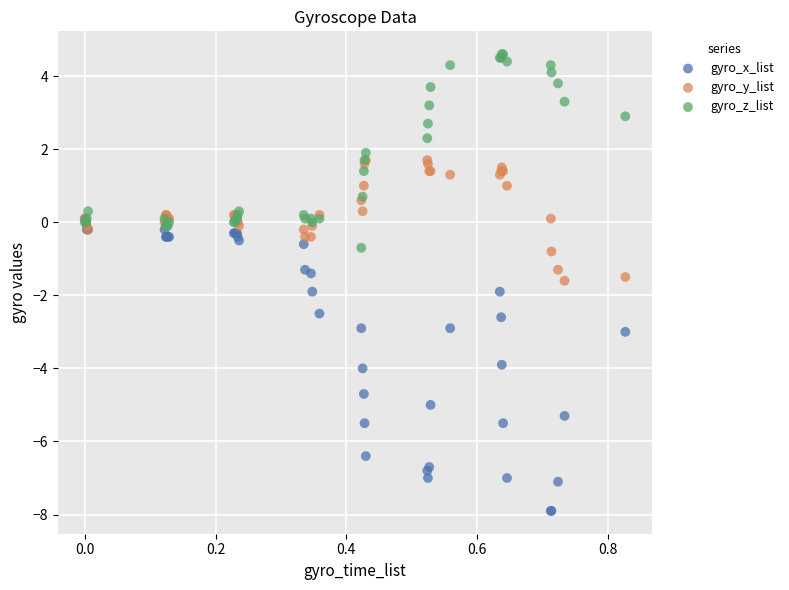

Which series has the largest Y range (max minus min)?

gyro_x_list